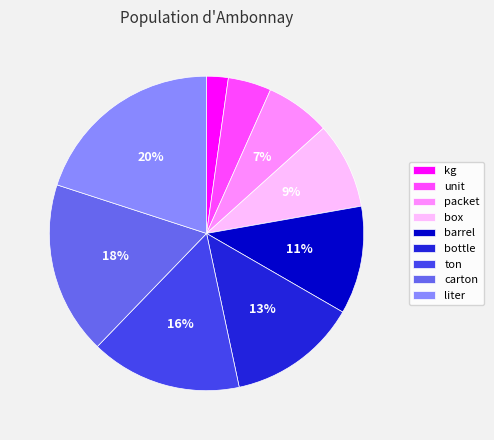

To the nearest percent, what portion does ton represent?

16%